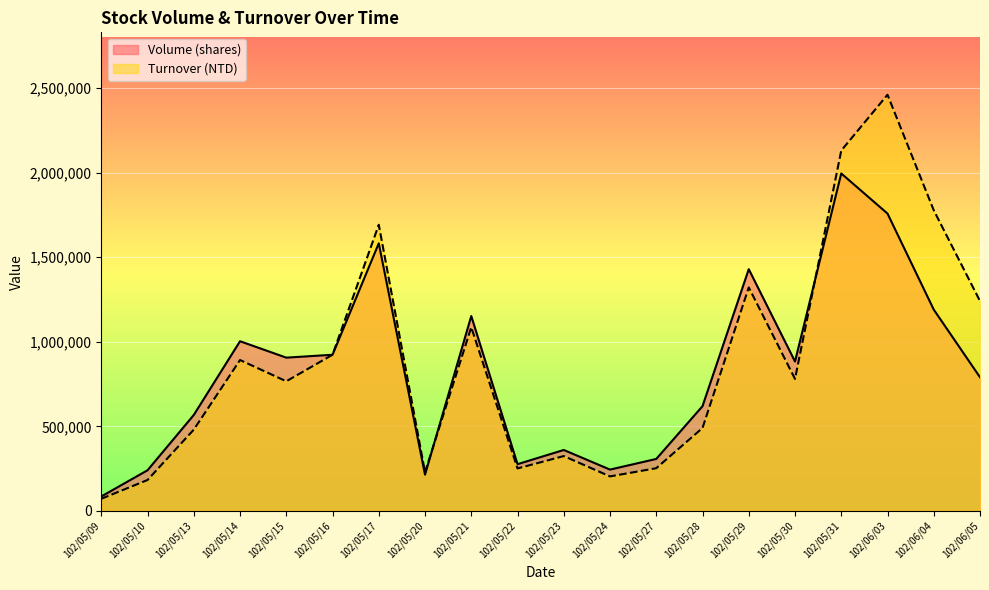

What is the label of the 8th point from the left?

102/05/20